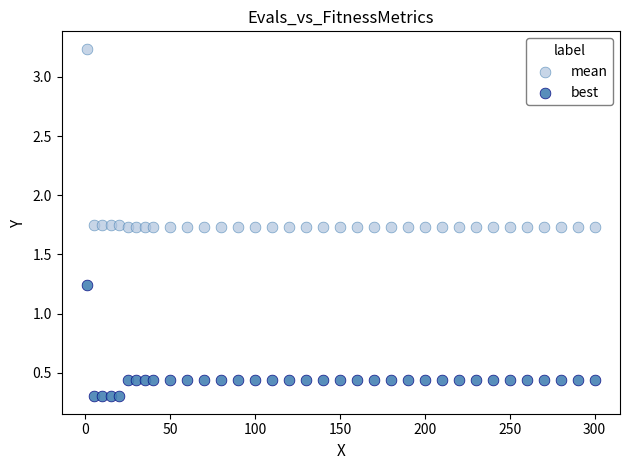

Which series contains the highest Y value?

mean